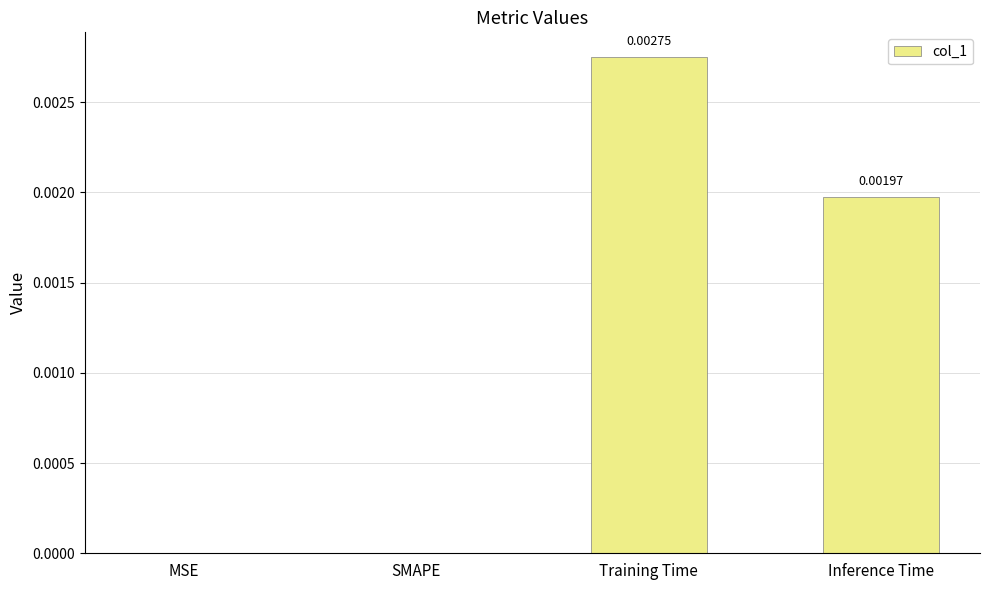

At which category does the chart reach its peak across all series?

Training Time